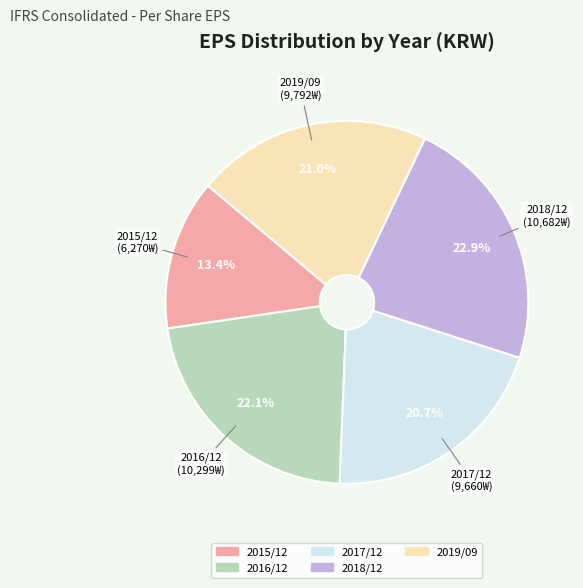

Approximately how many times larger is the value at 2017/12 compared to 2019/09?

1.0